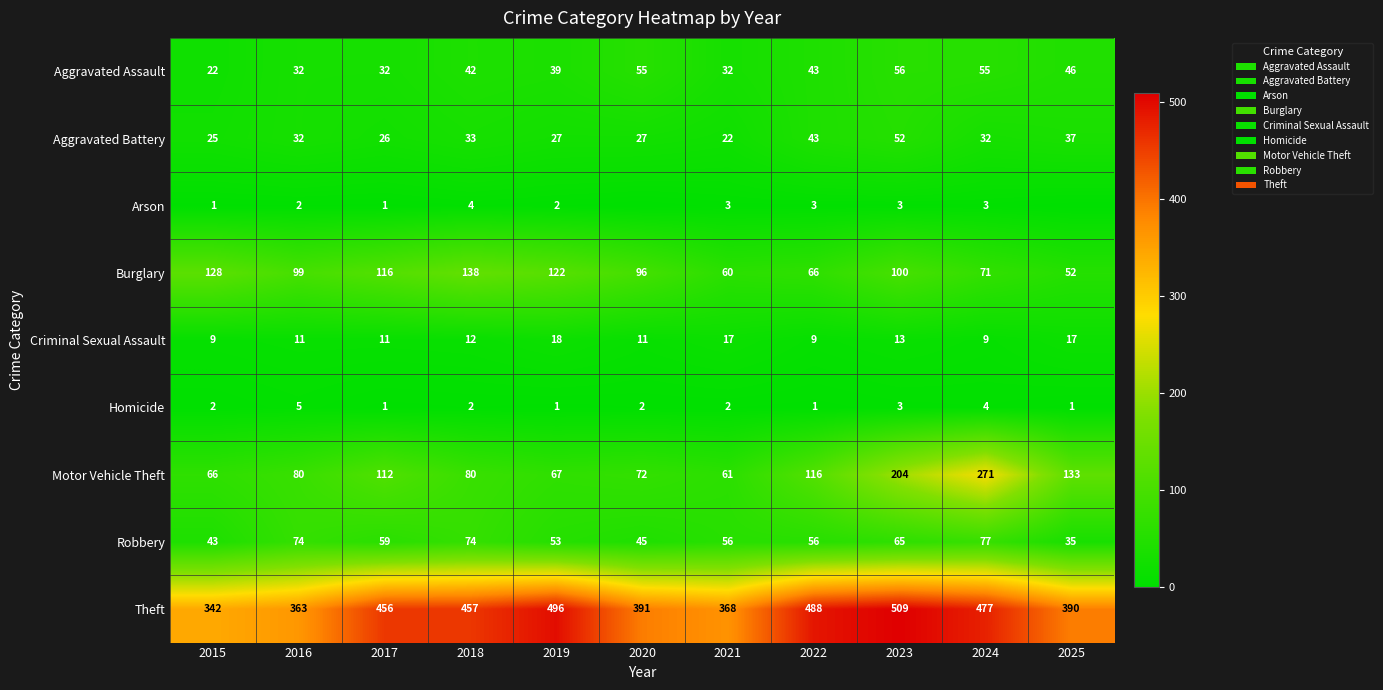

What is the difference between the Robbery values at 2017 and 2020?

14